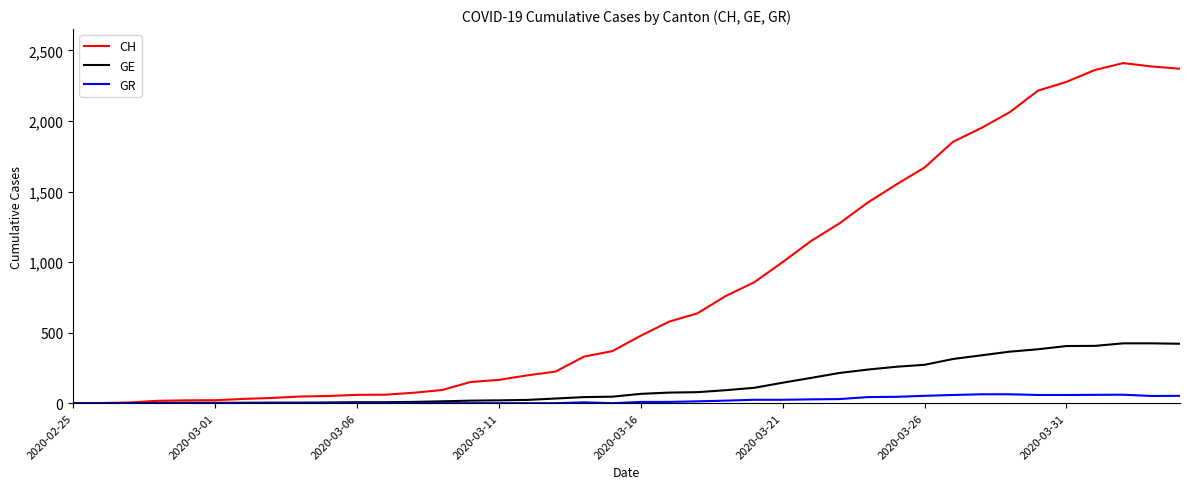

True or false: GR has more than 1 points higher than both neighbors.

True